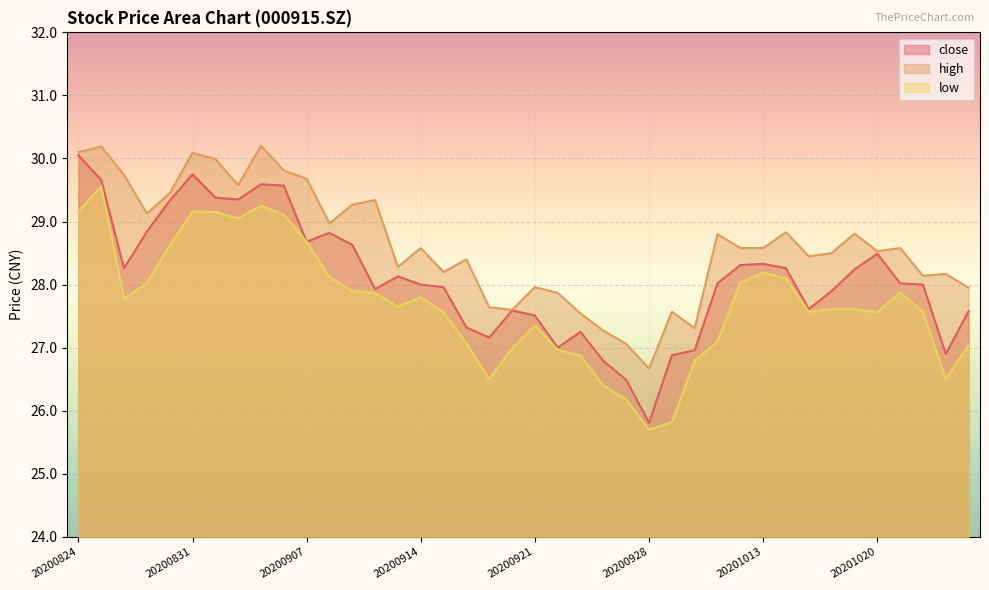

Reading left to right, transcribe all the data shown in this chart.

close: 20200824=30.1	20200825=29.7	20200826=28.3	20200827=28.8	20200828=29.3	20200831=29.8	20200901=29.4	20200902=29.4	20200903=29.6	20200904=29.6	20200907=28.7	20200908=28.8	20200909=28.6	20200910=27.9	20200911=28.1	20200914=28.0	20200915=28.0	20200916=27.3	20200917=27.2	20200918=27.6	20200921=27.5	20200922=27.0	20200923=27.2	20200924=26.8	20200925=26.5	20200928=25.8	20200929=26.9	20200930=27.0	20201009=28.0	20201012=28.3	20201013=28.3	20201014=28.3	20201015=27.6	20201016=27.9	20201019=28.2	20201020=28.5	20201021=28.0	20201022=28.0	20201023=26.9	20201026=27.6
high: 20200824=30.1	20200825=30.2	20200826=29.7	20200827=29.1	20200828=29.4	20200831=30.1	20200901=30.0	20200902=29.6	20200903=30.2	20200904=29.8	20200907=29.7	20200908=29.0	20200909=29.3	20200910=29.3	20200911=28.3	20200914=28.6	20200915=28.2	20200916=28.4	20200917=27.6	20200918=27.6	20200921=28.0	20200922=27.9	20200923=27.5	20200924=27.3	20200925=27.1	20200928=26.7	20200929=27.6	20200930=27.3	20201009=28.8	20201012=28.6	20201013=28.6	20201014=28.8	20201015=28.4	20201016=28.5	20201019=28.8	20201020=28.5	20201021=28.6	20201022=28.1	20201023=28.2	20201026=27.9
low: 20200824=29.2	20200825=29.6	20200826=27.8	20200827=28.0	20200828=28.6	20200831=29.2	20200901=29.1	20200902=29.1	20200903=29.2	20200904=29.1	20200907=28.7	20200908=28.1	20200909=27.9	20200910=27.9	20200911=27.6	20200914=27.8	20200915=27.6	20200916=27.1	20200917=26.5	20200918=27.0	20200921=27.4	20200922=27.0	20200923=26.9	20200924=26.4	20200925=26.2	20200928=25.7	20200929=25.8	20200930=26.8	20201009=27.1	20201012=28.0	20201013=28.2	20201014=28.1	20201015=27.6	20201016=27.6	20201019=27.6	20201020=27.6	20201021=27.9	20201022=27.6	20201023=26.5	20201026=27.0